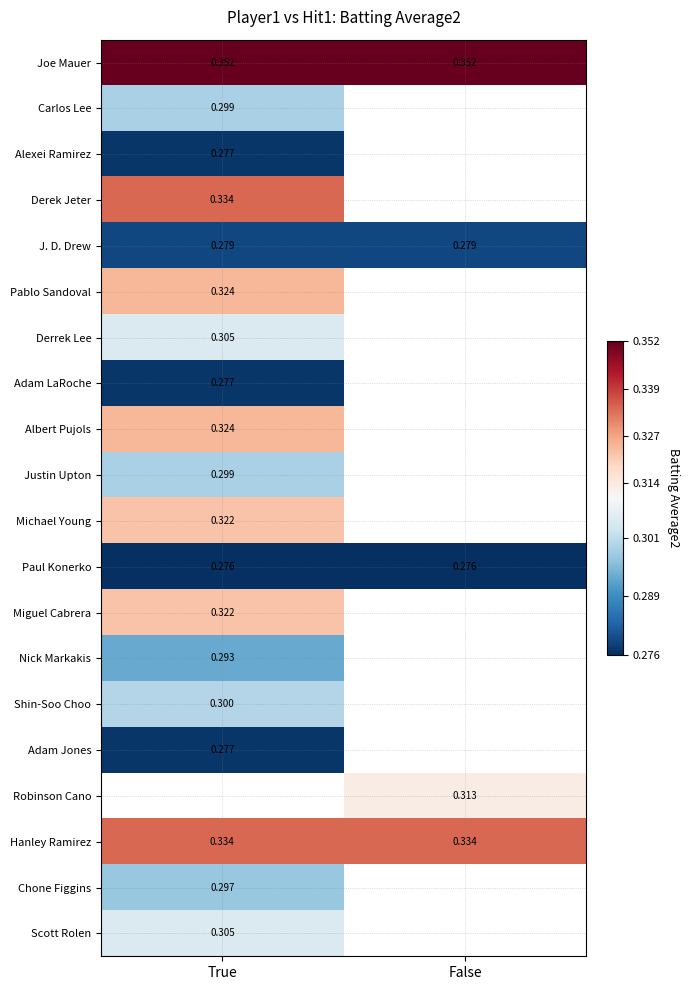

The value of Derrek Lee at True is 0.3. True or false?

True